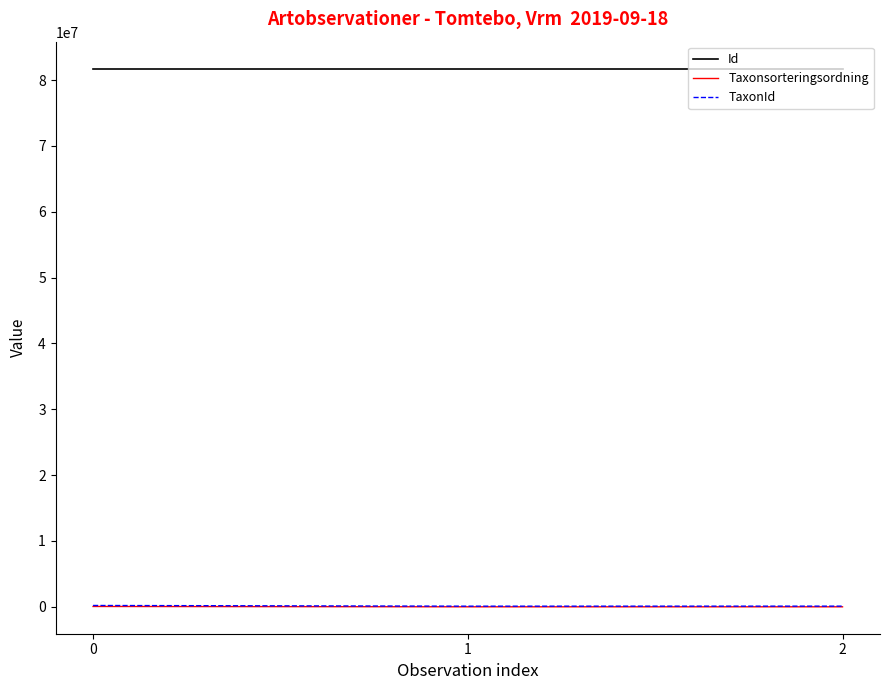

The value of Id at 0 is 81745663. True or false?

True